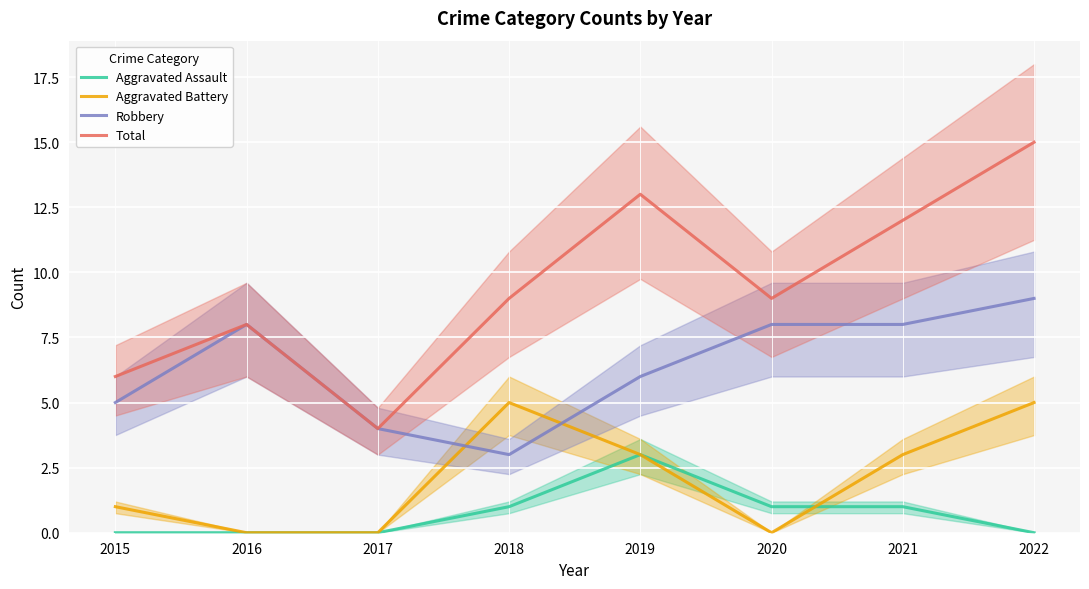

At which label does Robbery first exceed 8?

2022